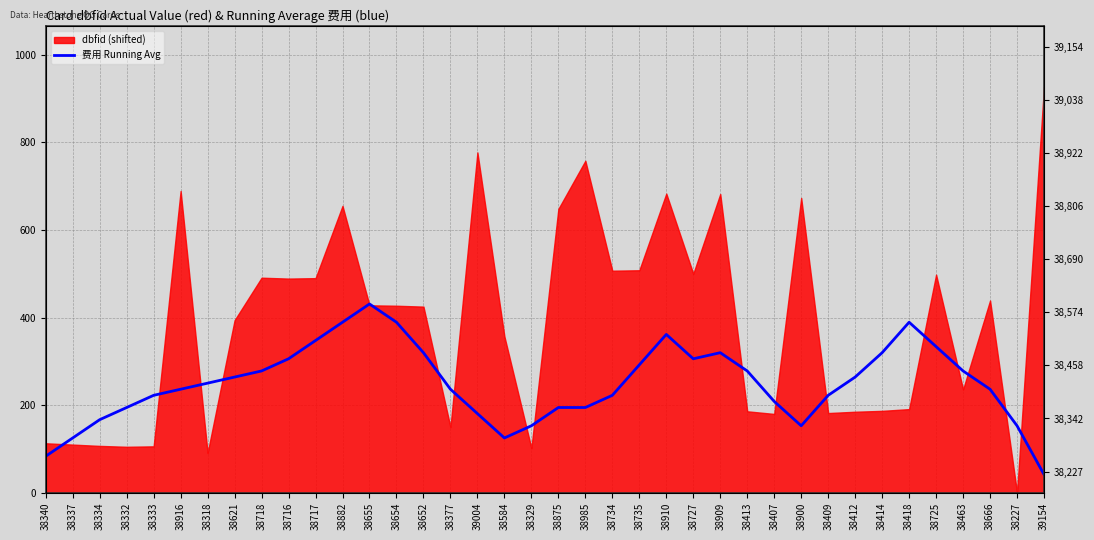

The value at 38413 is 278.1. True or false?

True